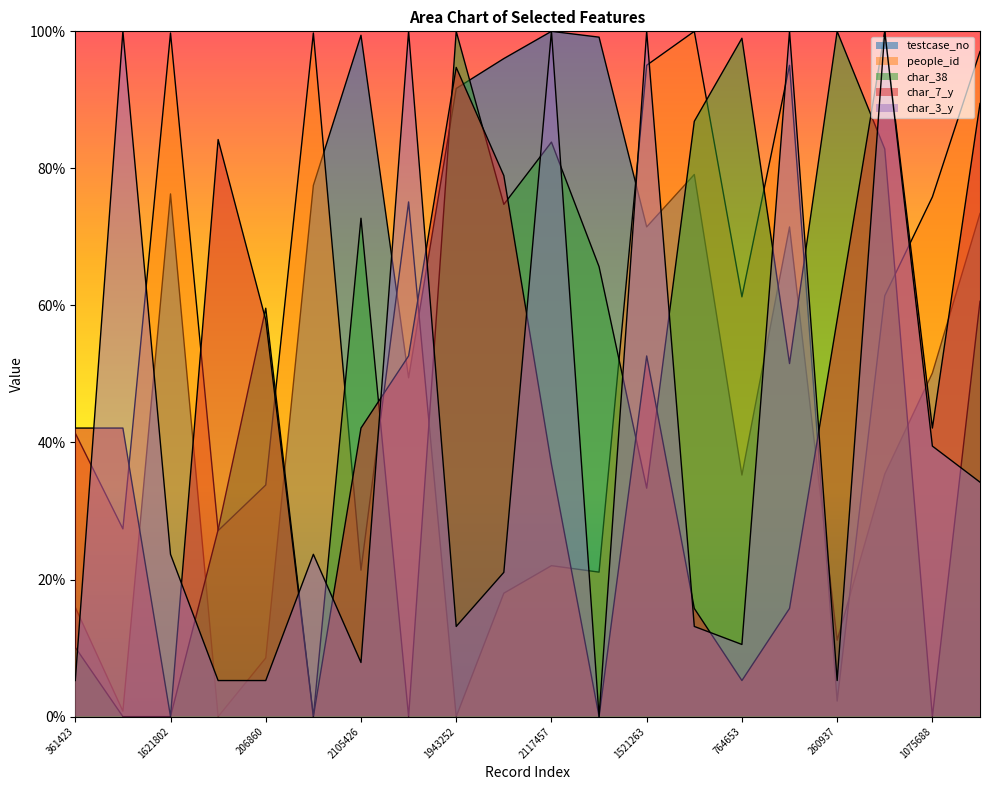

Is the value of testcase_no at 1521091 greater than the value of char_7_y at 2034410?

No